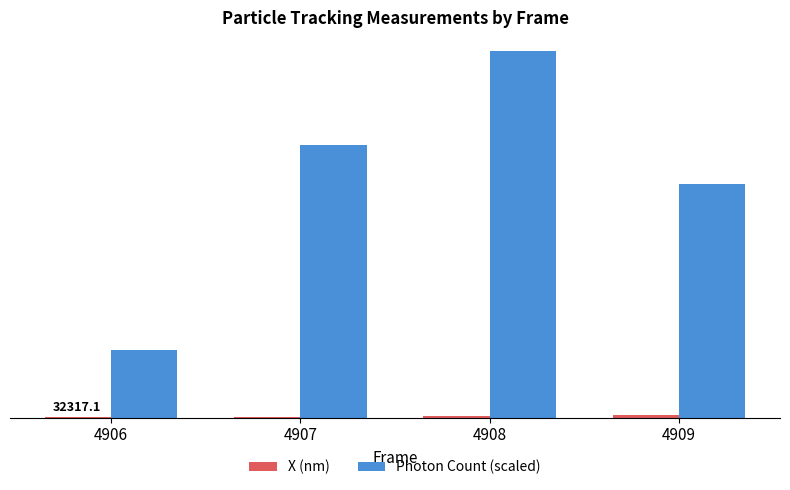

Reading left to right, what are all the values shown in this chart?

X (nm): 27.1	14.4	39.3	60.7
Photon Count (scaled): 1874.0	7521.7	10126.8	6451.0